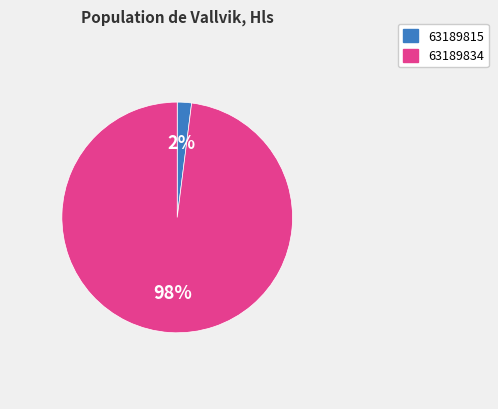

To the nearest percent, what portion does 63189815 represent?

2%